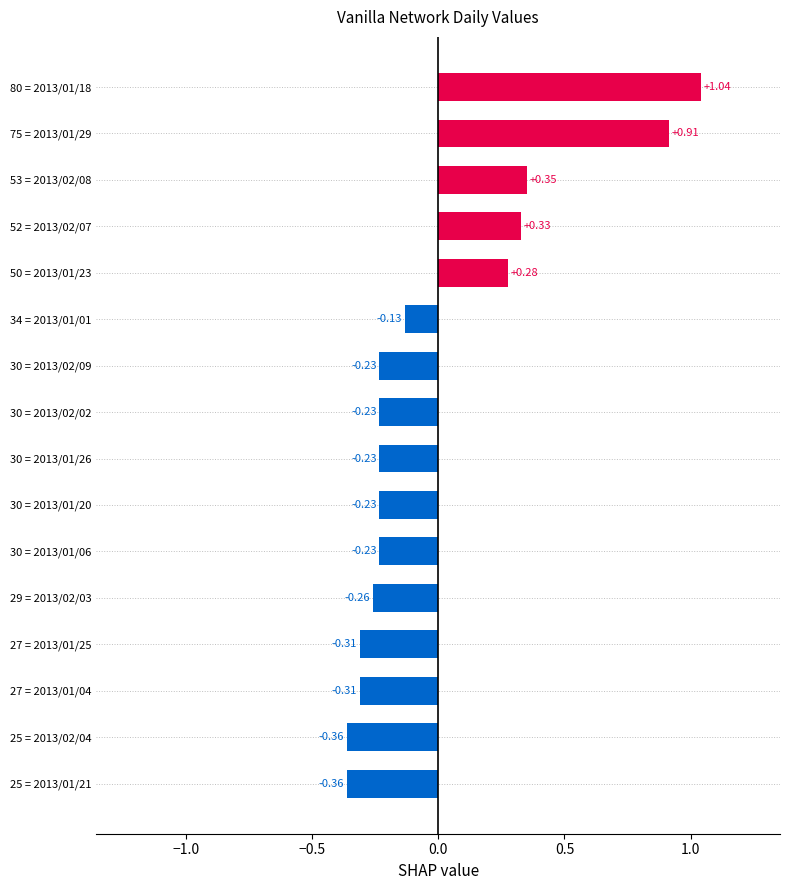

What is the change in value from 29 = 2013/02/03 to 80 = 2013/01/18?

+1.3